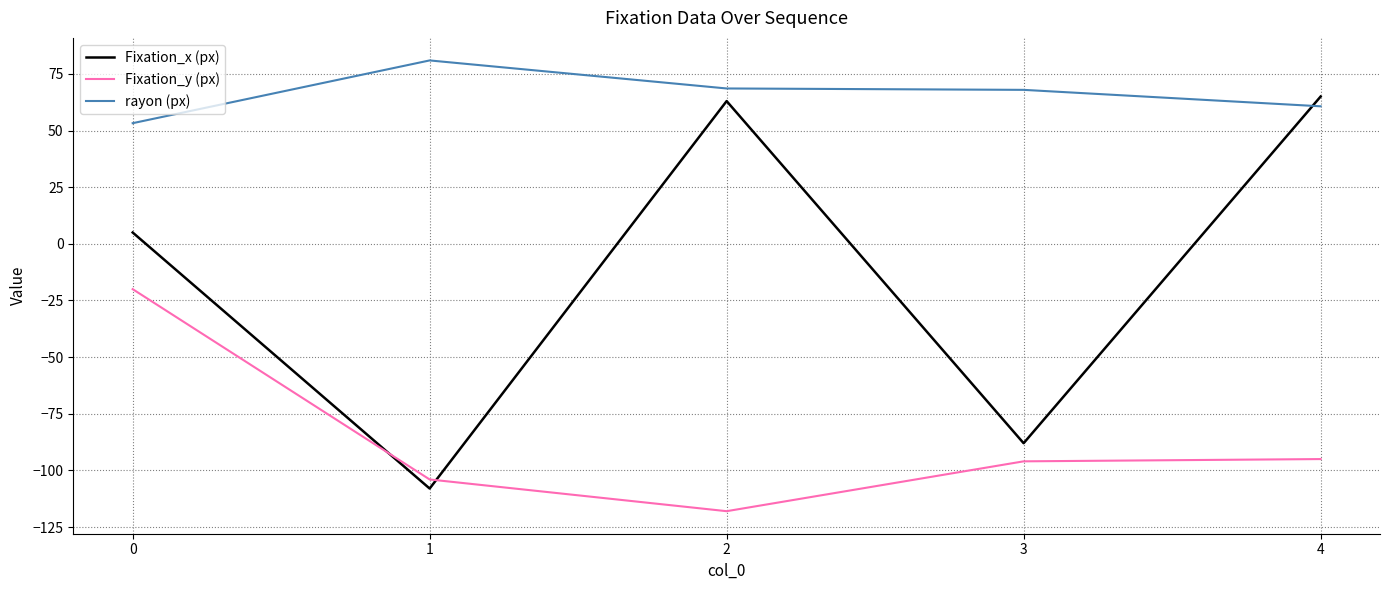

What is the total value across all series at 1?

-131.1